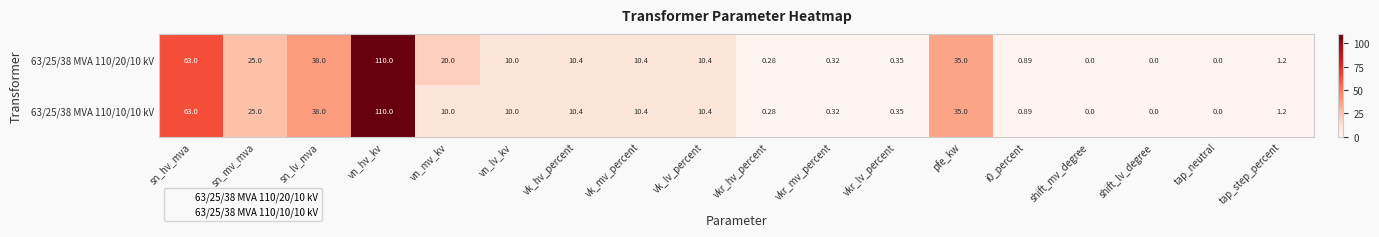

At how many categories does at least one series exceed 103?

1